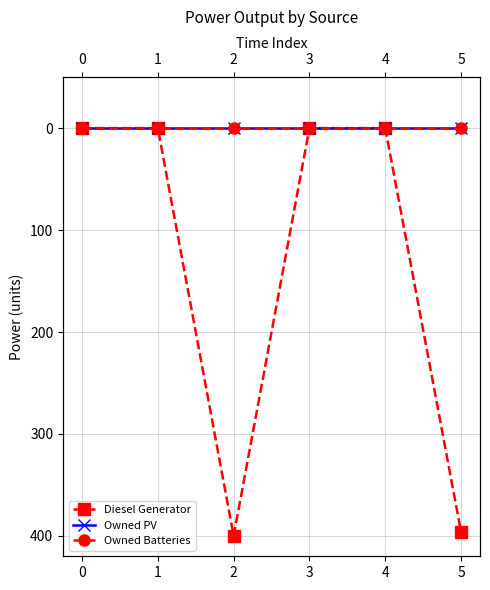

How many distinct data groups are displayed?

3